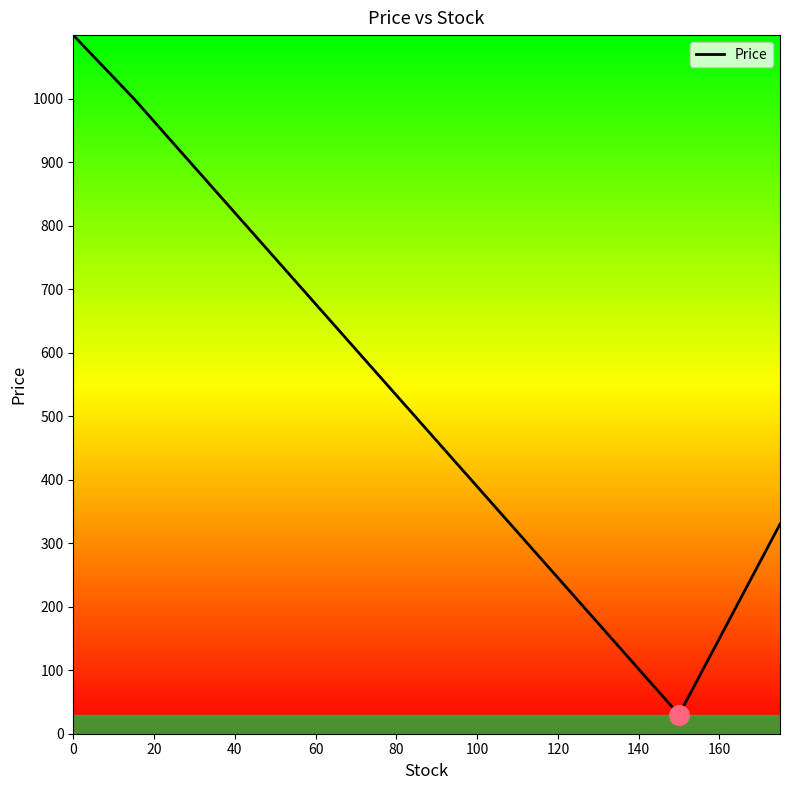

What is the average value?

615.0